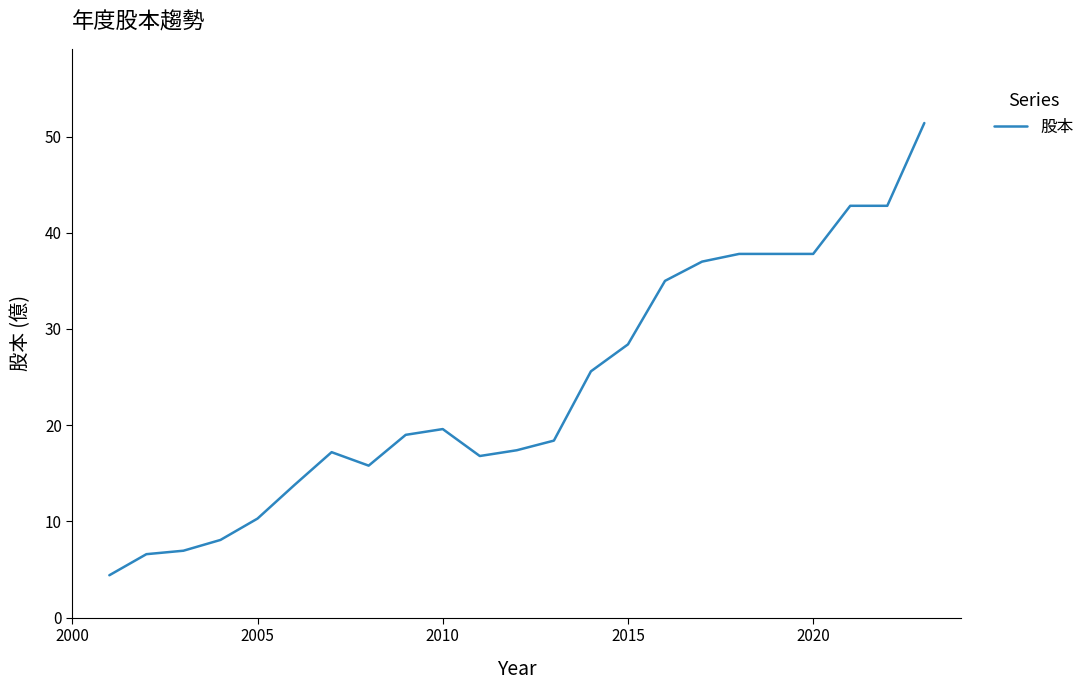

What is the difference between the second highest and minimum values?

38.4